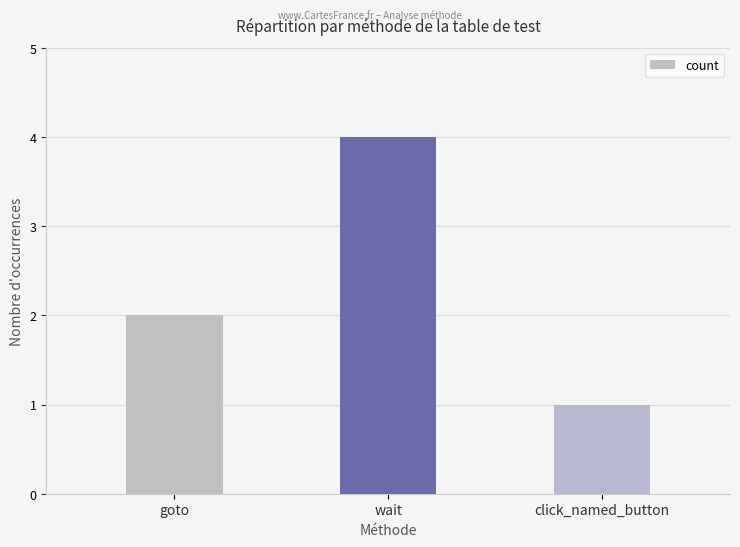

Reading left to right, transcribe all the data shown in this chart.

goto=2	wait=4	click_named_button=1